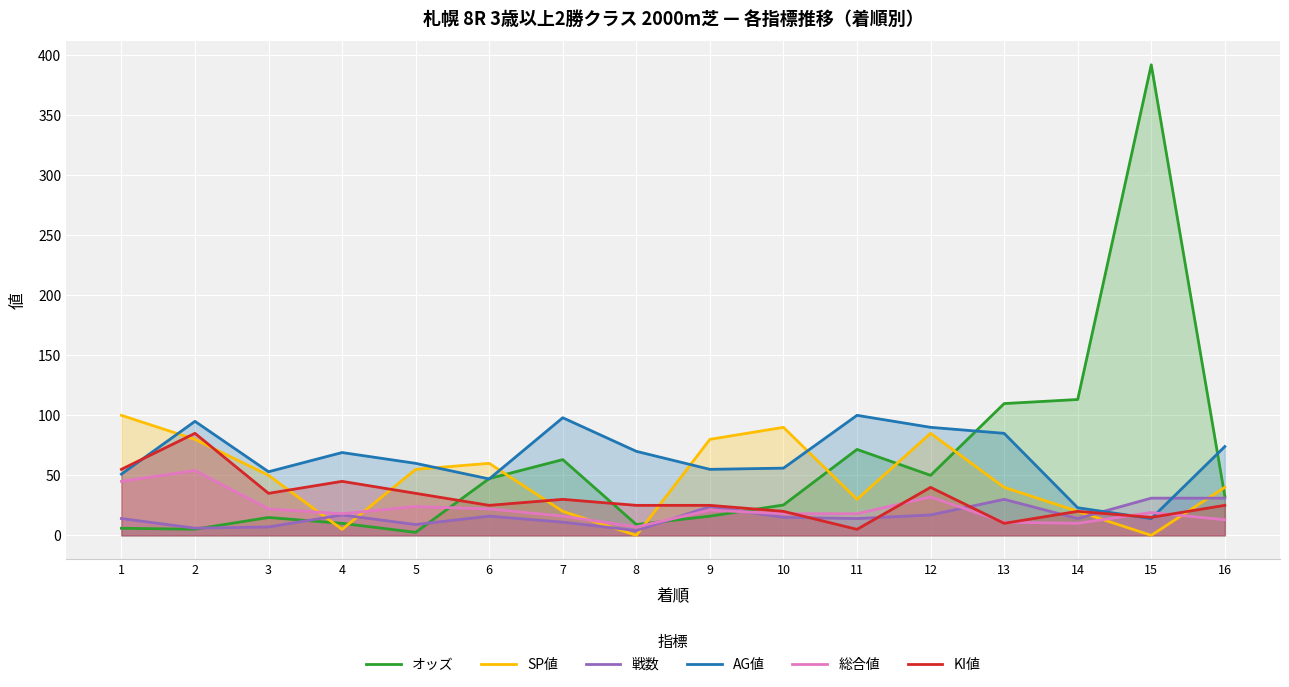

What is the value of the オッズ point at the 14th from the left?

113.2